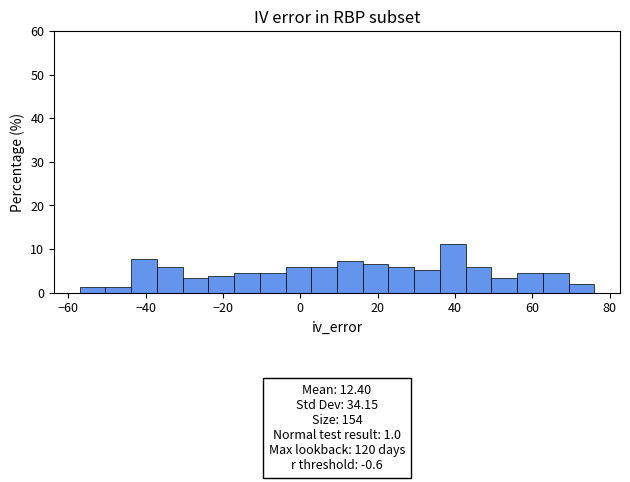

Around what value on the x-axis is the tallest bar? Give the approximate position of its centre, as read against the axis.

40